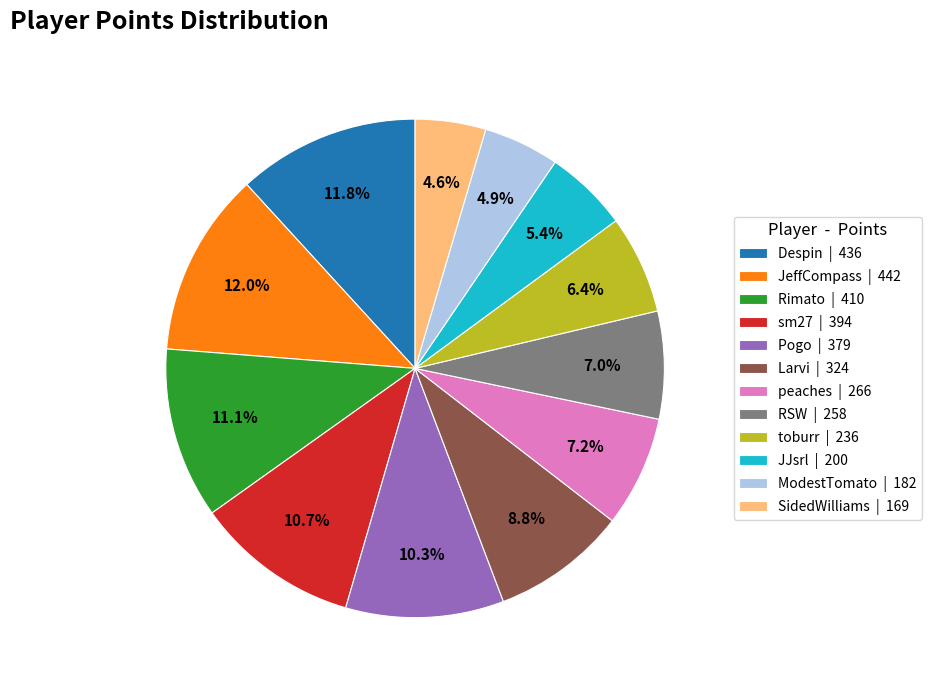

Does Despin account for over 50% of the chart?

No